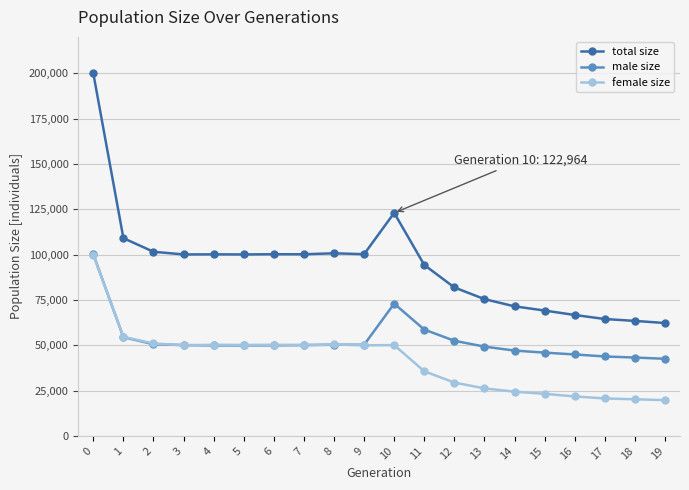

Between 5 and 10, which series saw the biggest shift?

male size